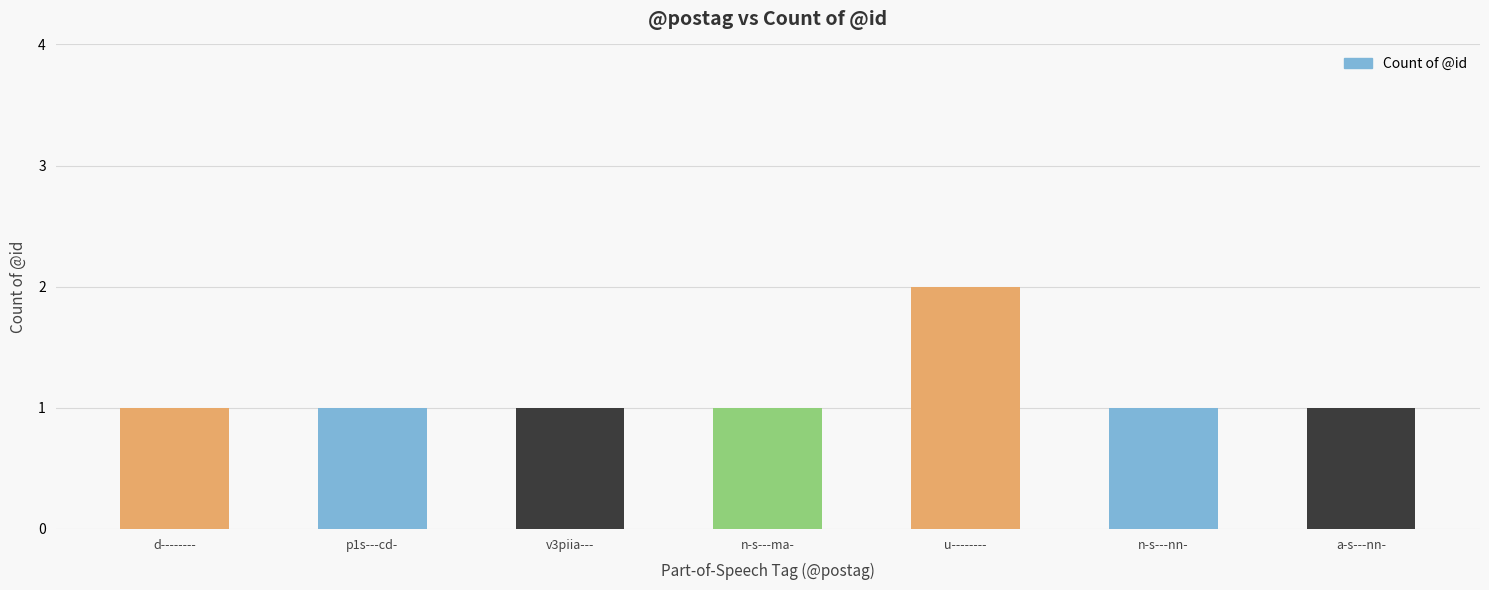

At which category does the chart reach its peak across all series?

u--------